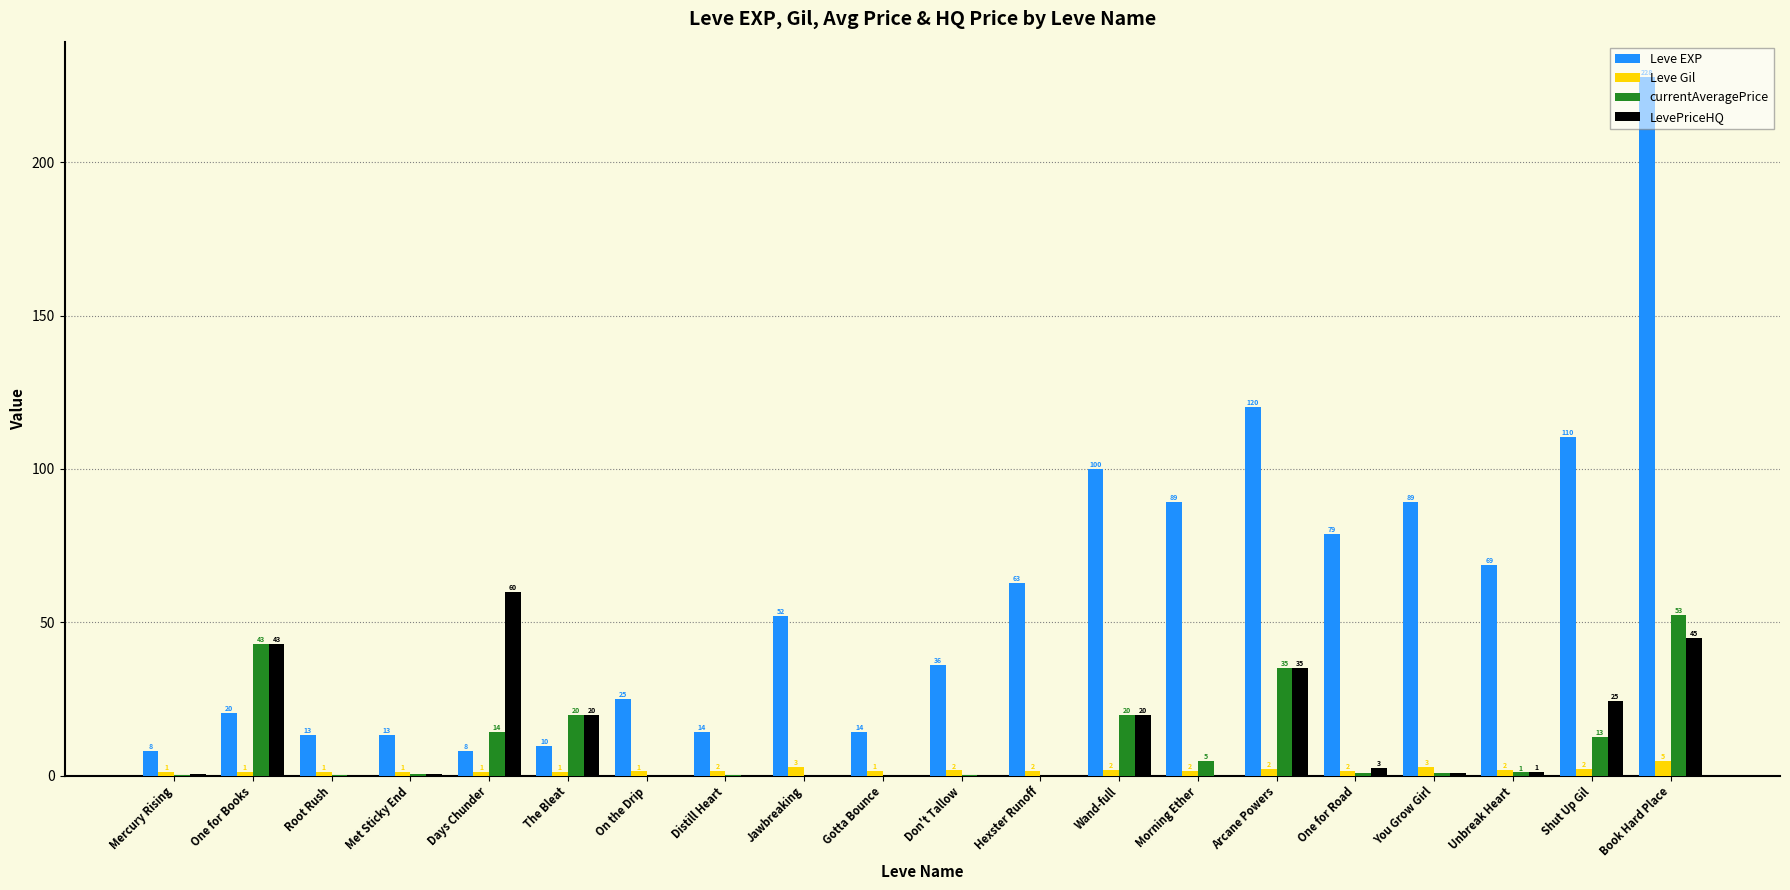

How many data points does each series have?

20